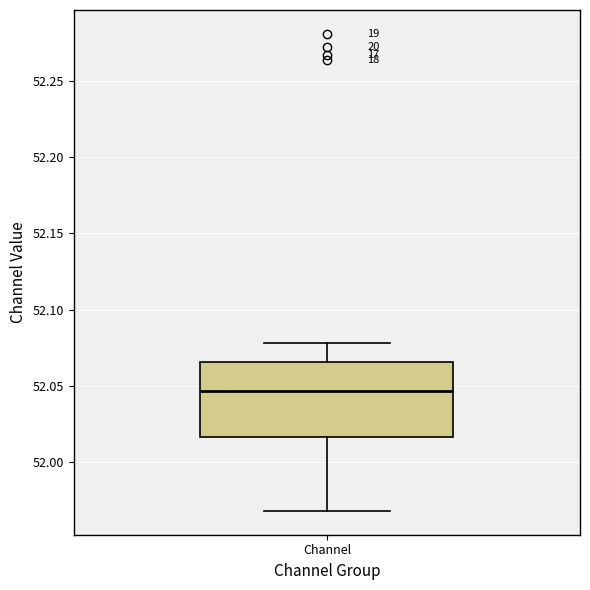

Read this box plot against the y-axis: the position of the median line, the range covered by the box, and the ends of both whiskers. The values are not printed on the chart, so give them approximately, as read against the axis.

median 52.045, box 52.015 to 52.065, whiskers 51.970 to 52.080